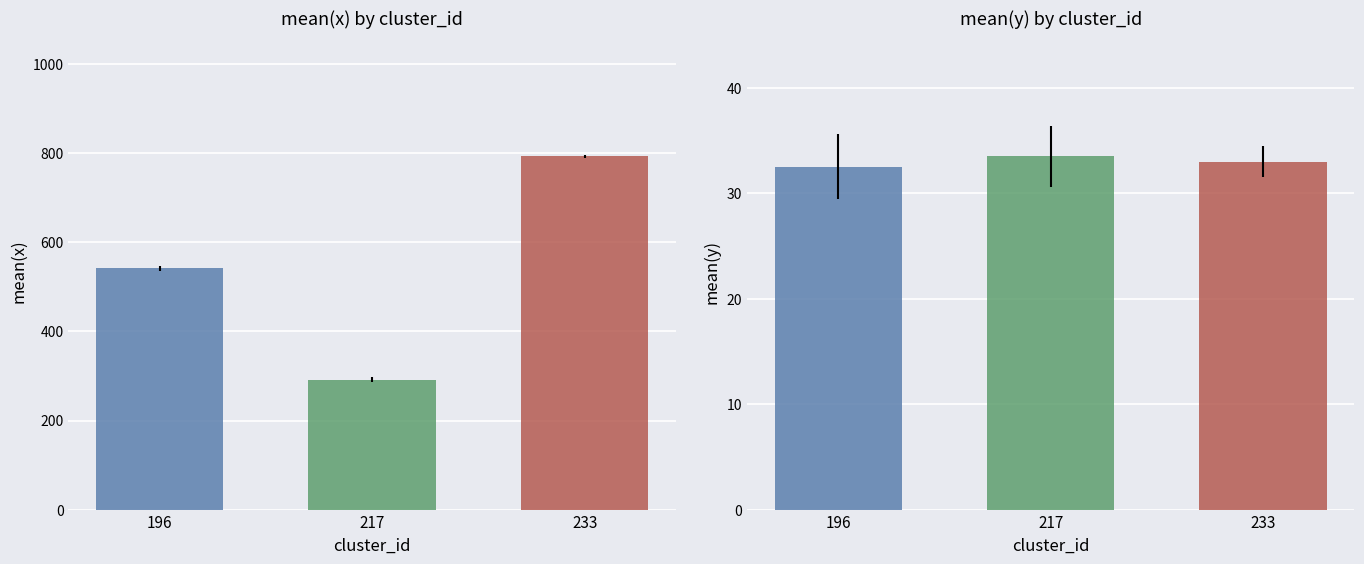

At which category is the sum across all series the highest?

233